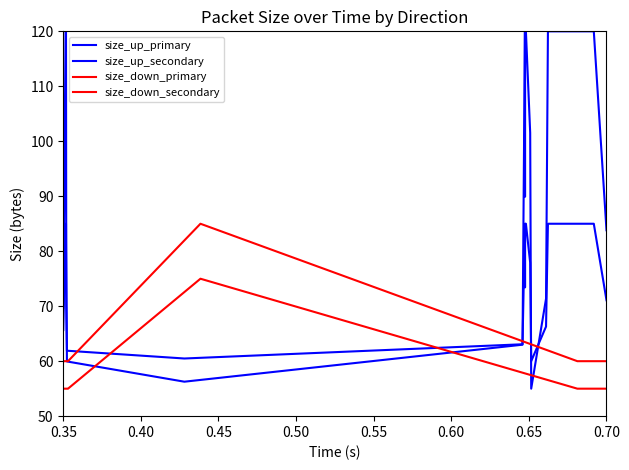

Between which two adjacent categories do size_up_secondary and size_down_secondary first intersect?

0.65 and 0.70